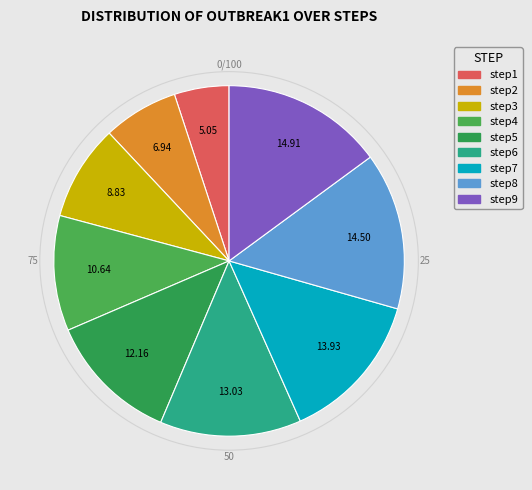

Count the number of slices in the pie.

9